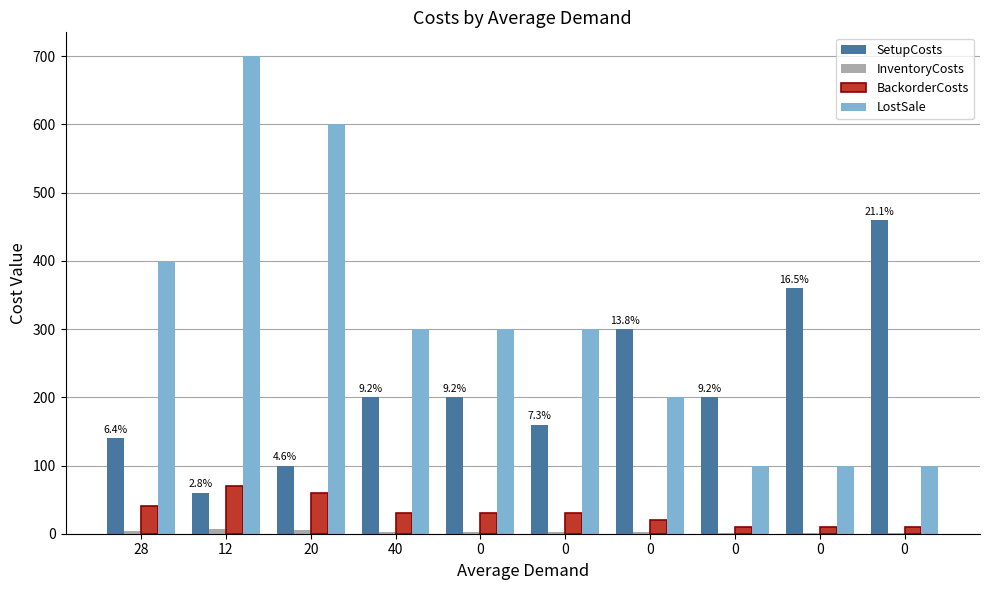

Are the bars horizontal?

No